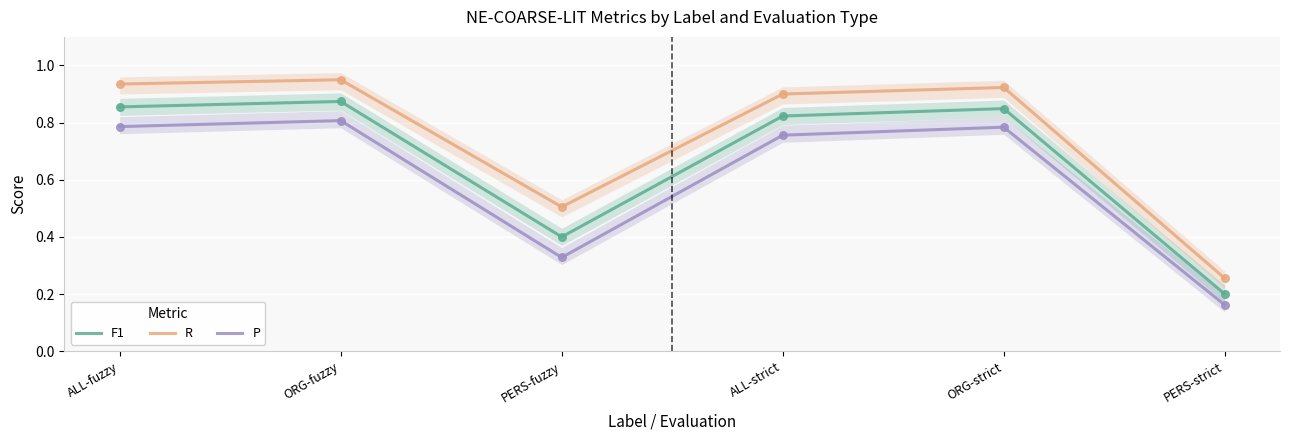

Which series has the largest Y range (max minus min)?

R